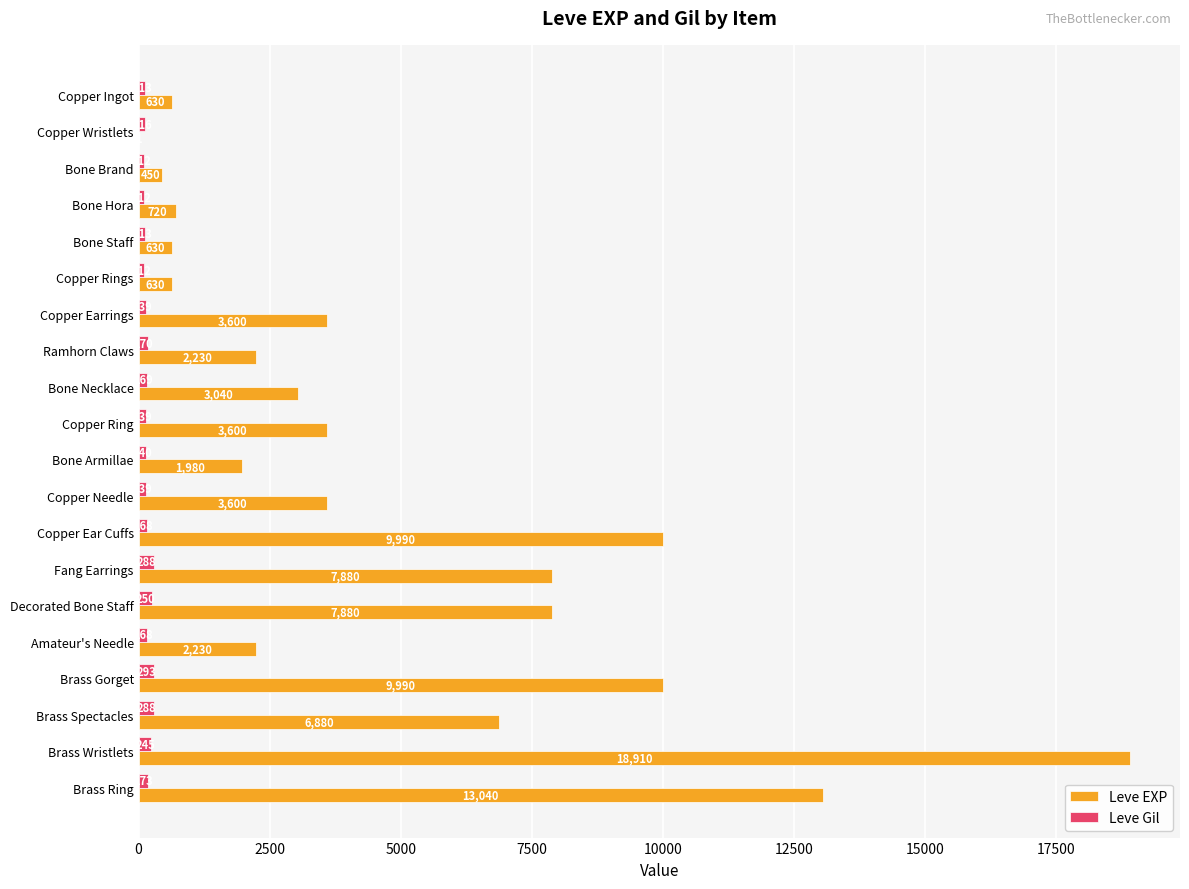

What is the sum of the Leve Gil values at Bone Hora and Copper Wristlets?

228